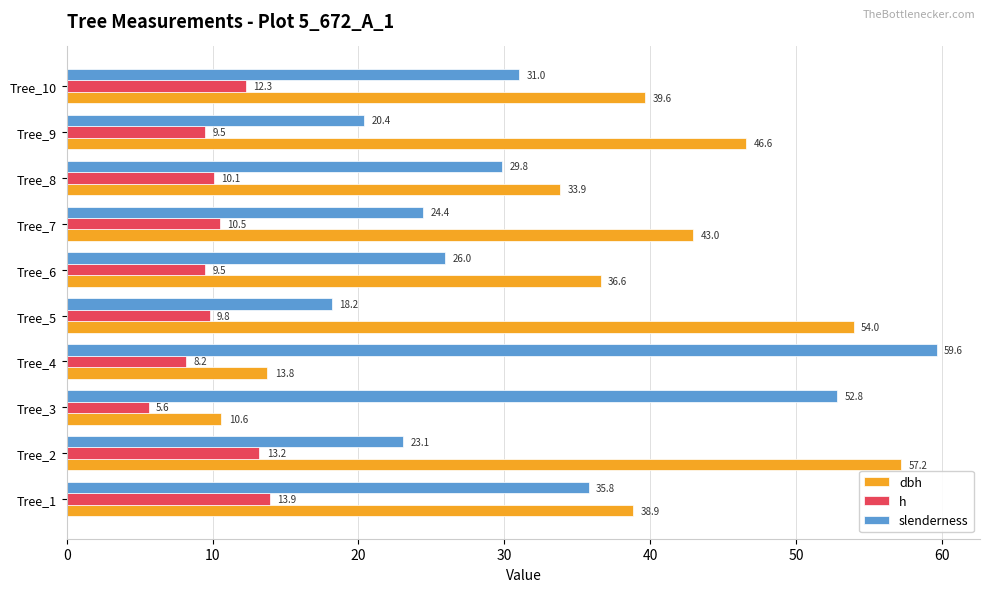

What are all the series names shown in the legend?

dbh, h, slenderness